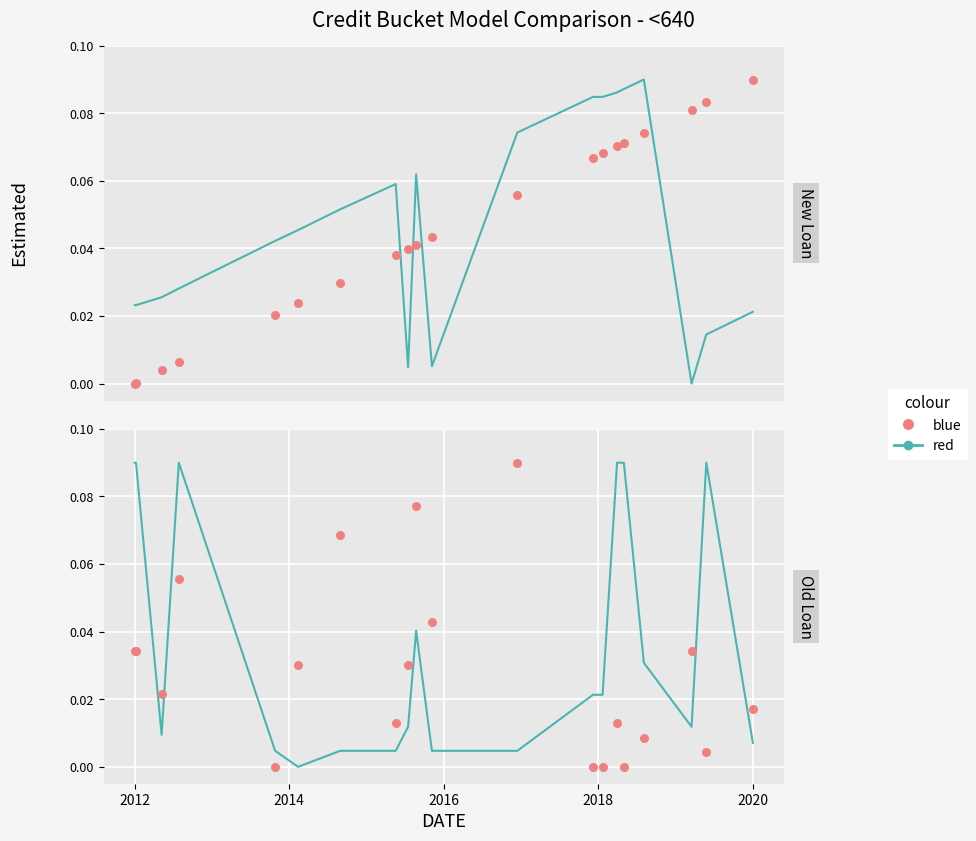

Which series has the widest spread of Y values?

red